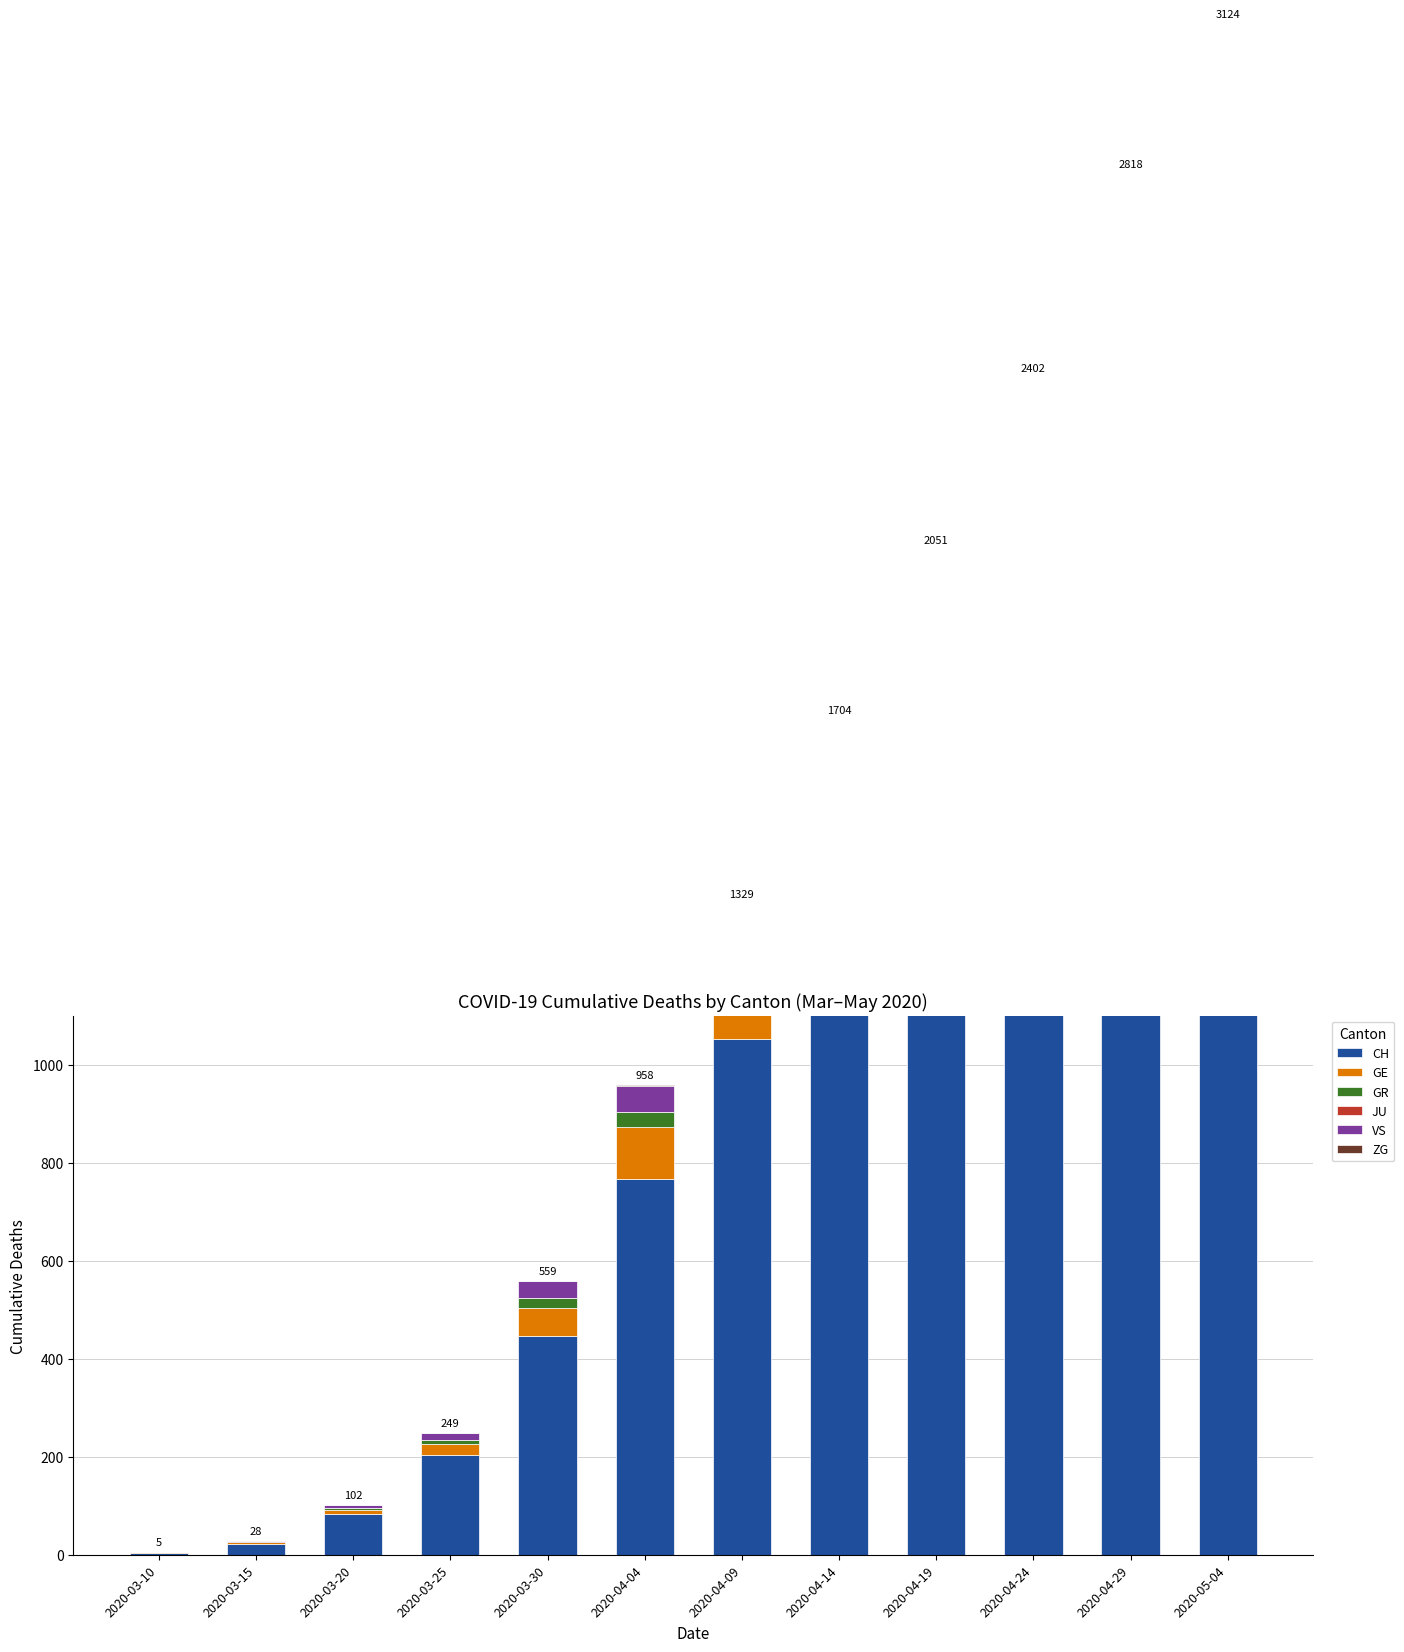

What is the total value across all series at 2020-03-15?

28